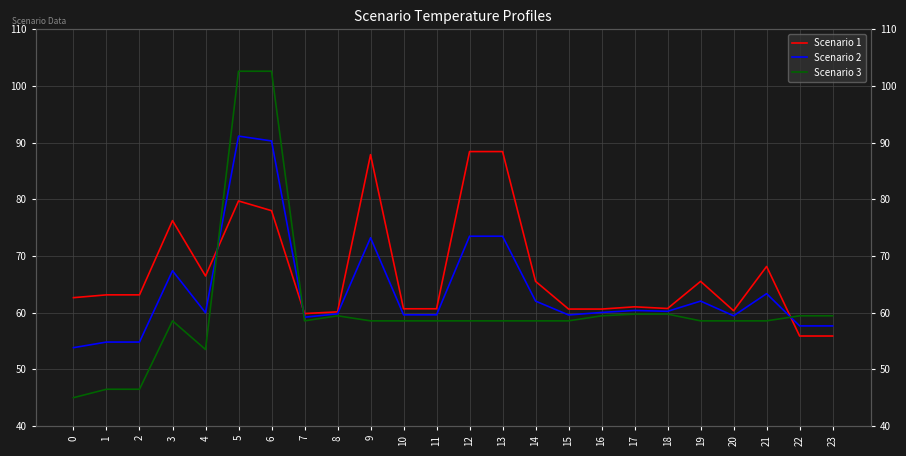

Reading left to right, what are all the values shown in this chart?

Scenario 1: 0=62.6	1=63.1	2=63.1	3=76.2	4=66.5	5=79.7	6=78.0	7=59.8	8=60.1	9=87.9	10=60.7	11=60.7	12=88.4	13=88.4	14=65.5	15=60.6	16=60.6	17=61.0	18=60.7	19=65.5	20=60.3	21=68.1	22=55.9	23=55.9
Scenario 2: 0=53.8	1=54.8	2=54.8	3=67.4	4=60.0	5=91.1	6=90.3	7=59.2	8=59.8	9=73.2	10=59.6	11=59.6	12=73.5	13=73.5	14=62.0	15=59.6	16=60.0	17=60.4	18=60.2	19=62.0	20=59.4	21=63.3	22=57.7	23=57.7
Scenario 3: 0=45.0	1=46.5	2=46.5	3=58.5	4=53.5	5=102.6	6=102.6	7=58.5	8=59.4	9=58.5	10=58.5	11=58.5	12=58.5	13=58.5	14=58.5	15=58.5	16=59.4	17=59.7	18=59.7	19=58.5	20=58.5	21=58.5	22=59.4	23=59.4